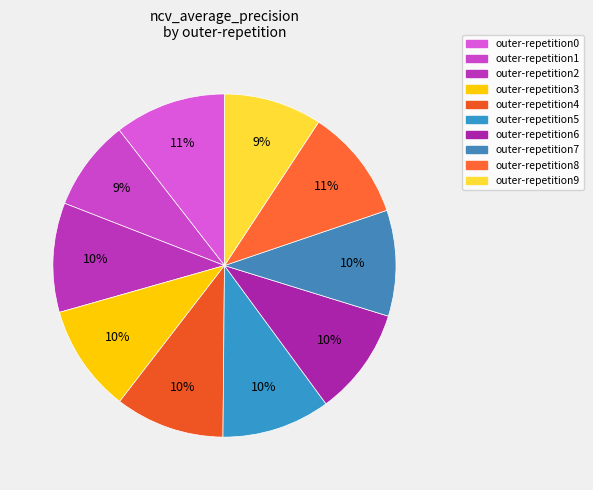

The outer-repetition2 slice represents 10% of the pie. True or false?

True